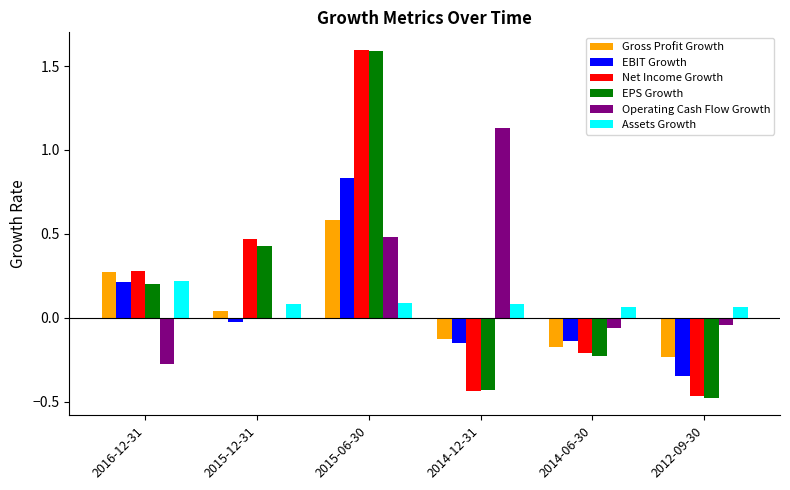

Between 2014-06-30 and 2012-09-30, which series saw the biggest shift?

Net Income Growth